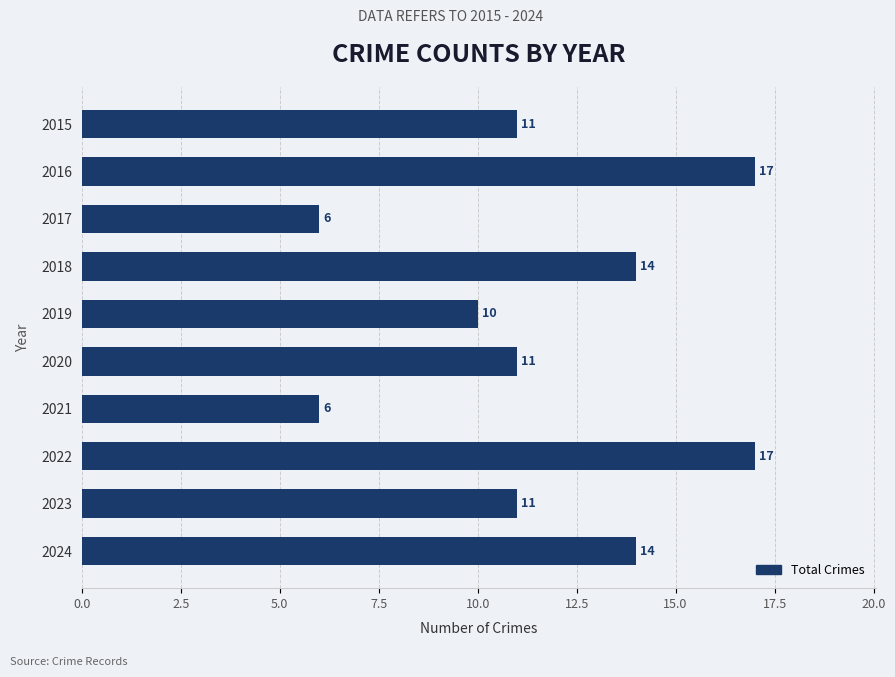

What is the greatest value displayed?

17